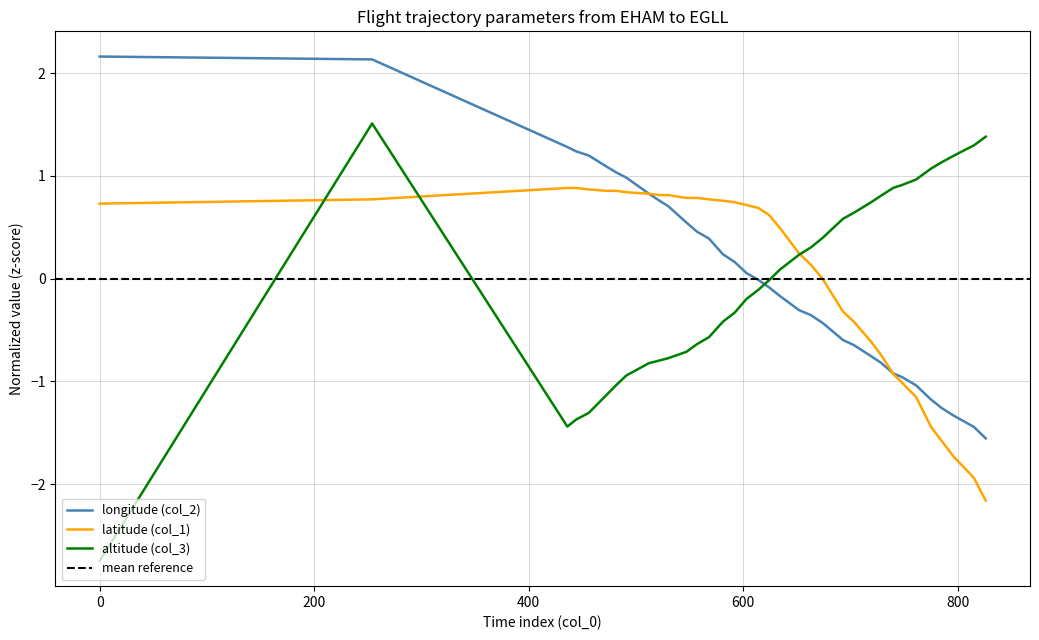

What is the sum of the altitude (col_3) values at 547 and 728?

0.1